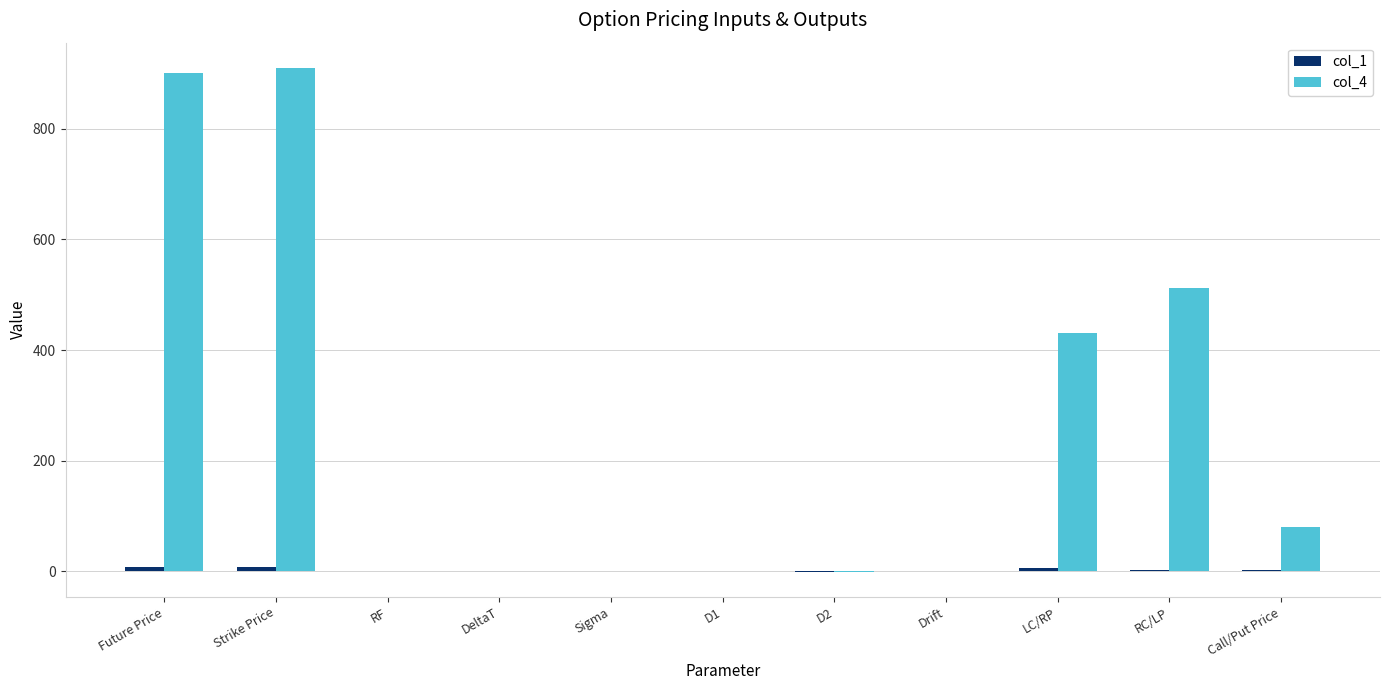

Which series has the largest total across all categories?

col_4